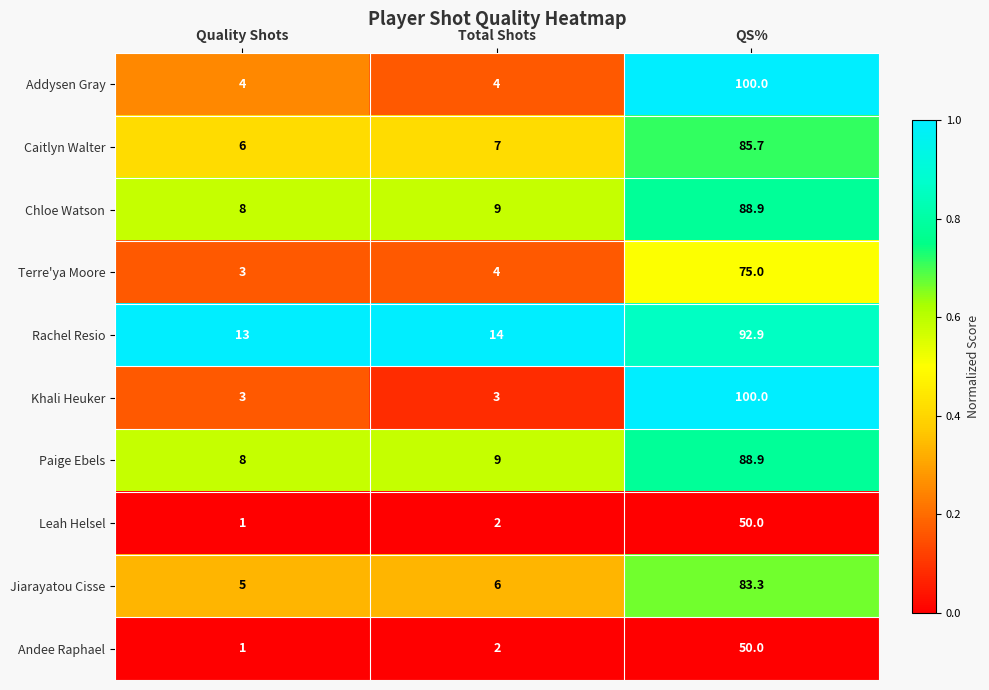

True or false: Andee Raphael has a value of 2.0 at Total Shots.

True